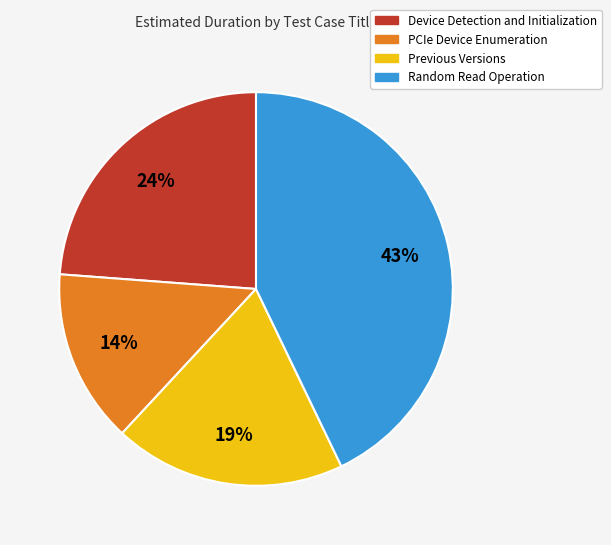

Is the sum of Device Detection and Initialization and Random Read Operation greater than half?

Yes